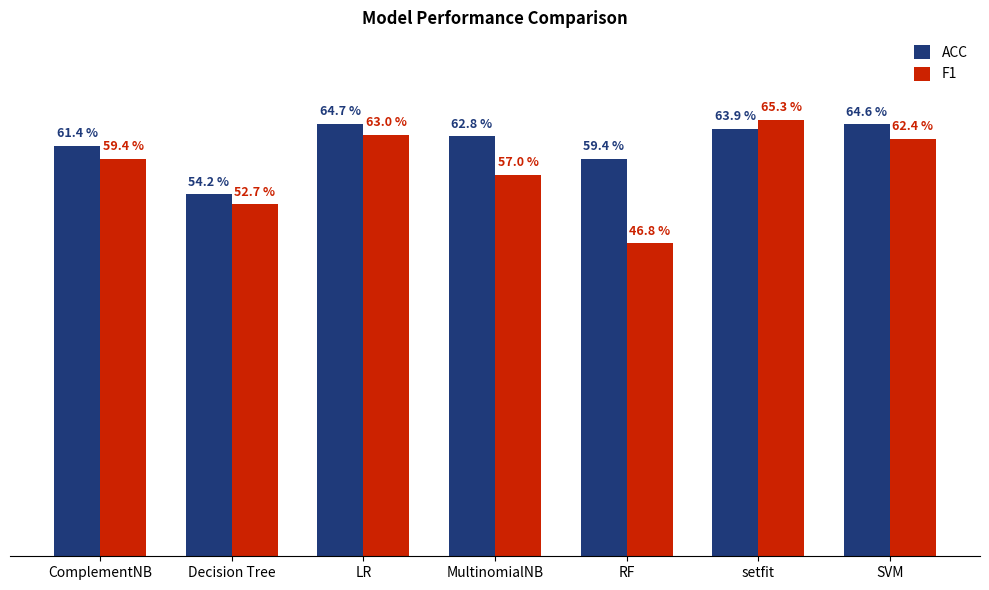

At which label does ACC reach its minimum?

Decision Tree